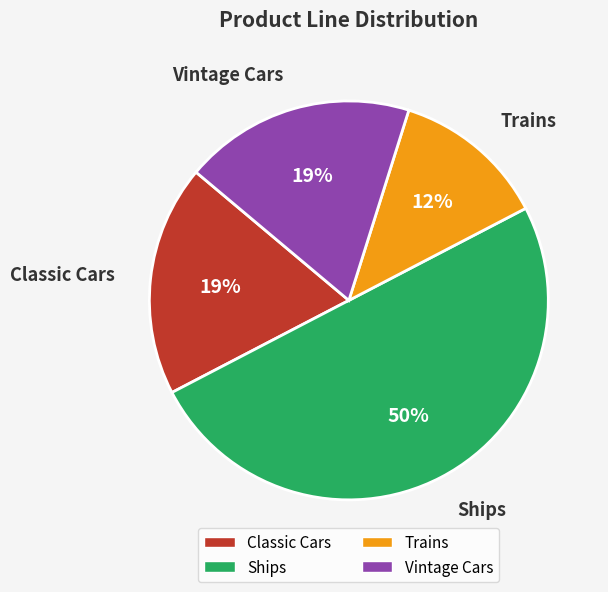

Is it true that Trains is 12% of the pie?

True